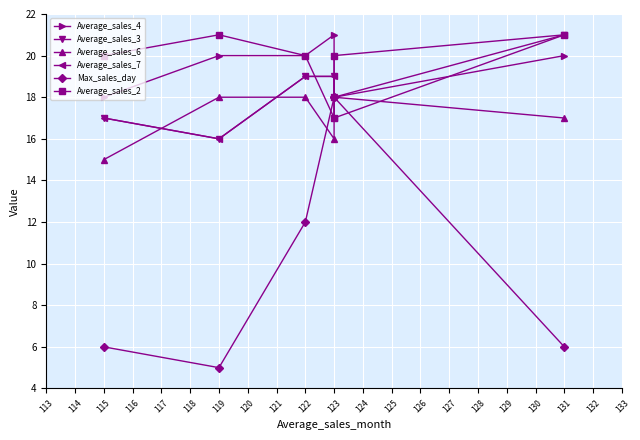

What are all the series names shown in the legend?

Average_sales_4, Average_sales_3, Average_sales_6, Average_sales_7, Max_sales_day, Average_sales_2